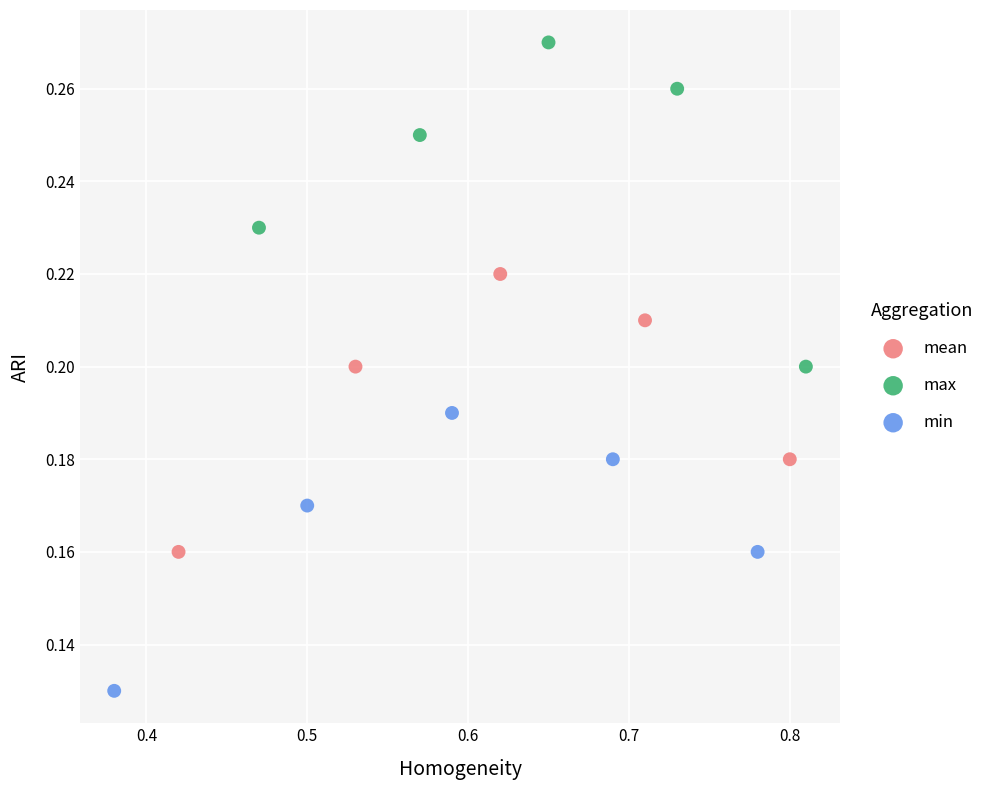

Which series has the widest spread of Y values?

max